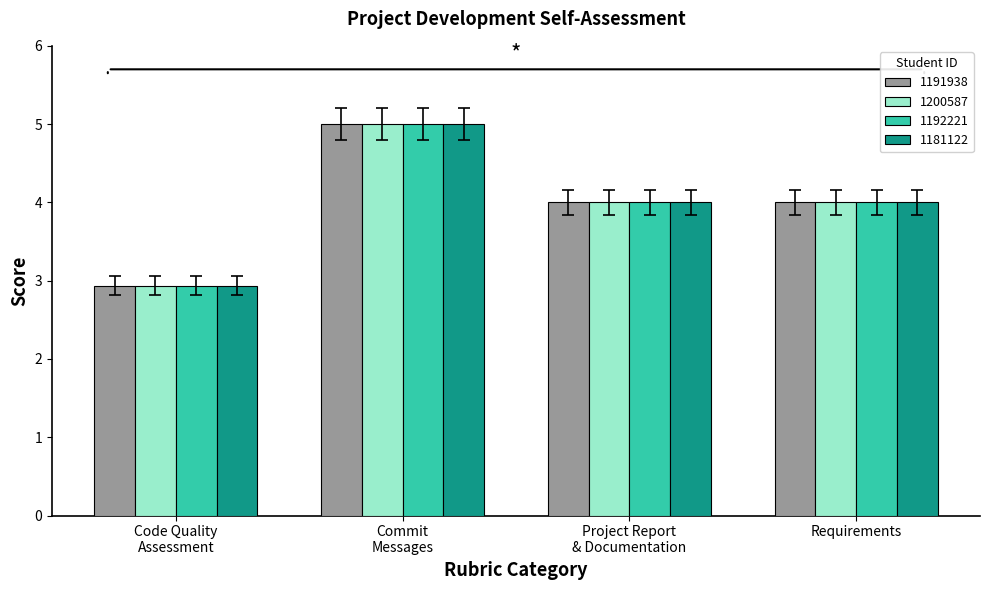

Which label corresponds to the smallest value in the chart?

Code Quality
Assessment